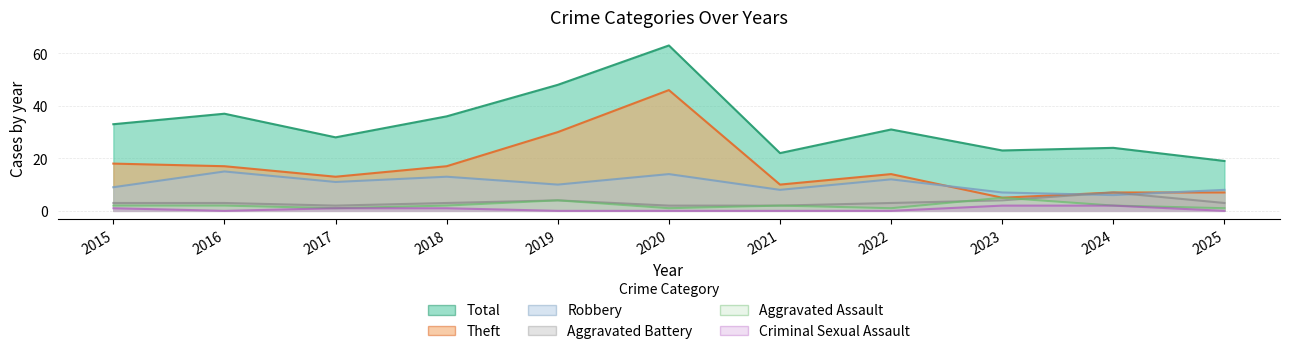

True or false: Criminal Sexual Assault and Total cross at least once.

False